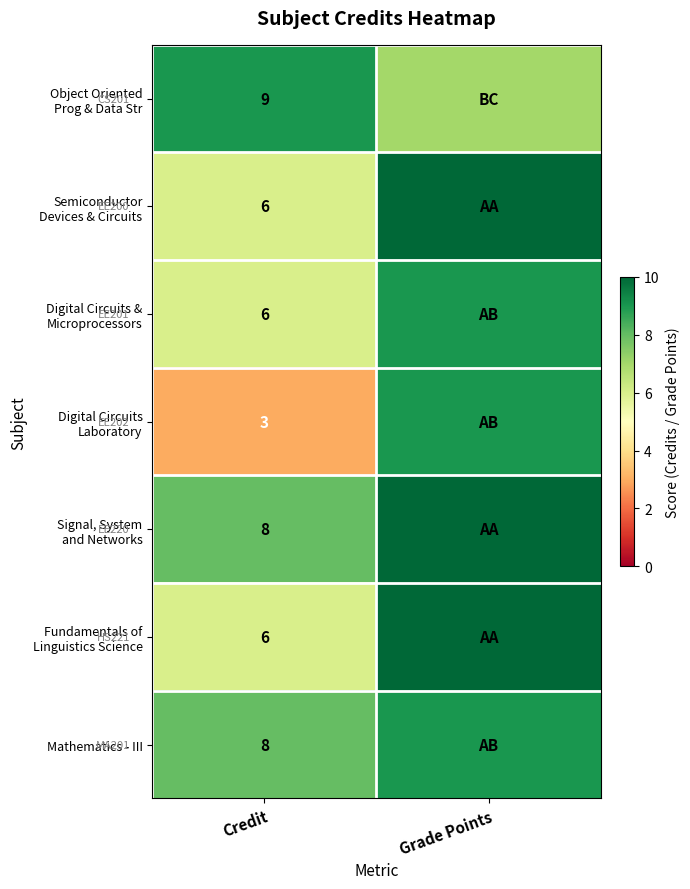

What is the total value across all series at Credit?

46